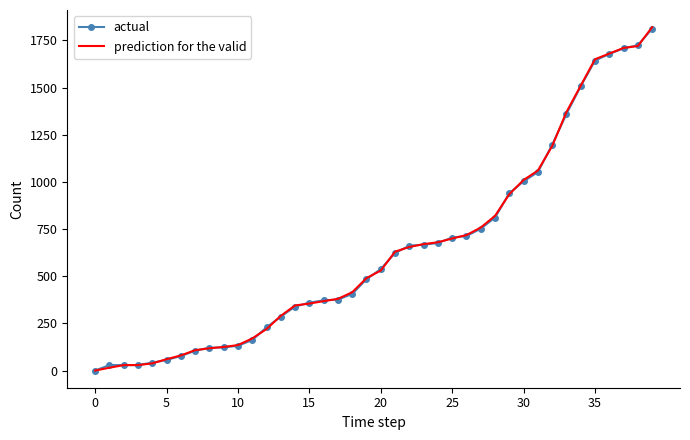

Which series has the largest range (max minus min)?

prediction for the valid